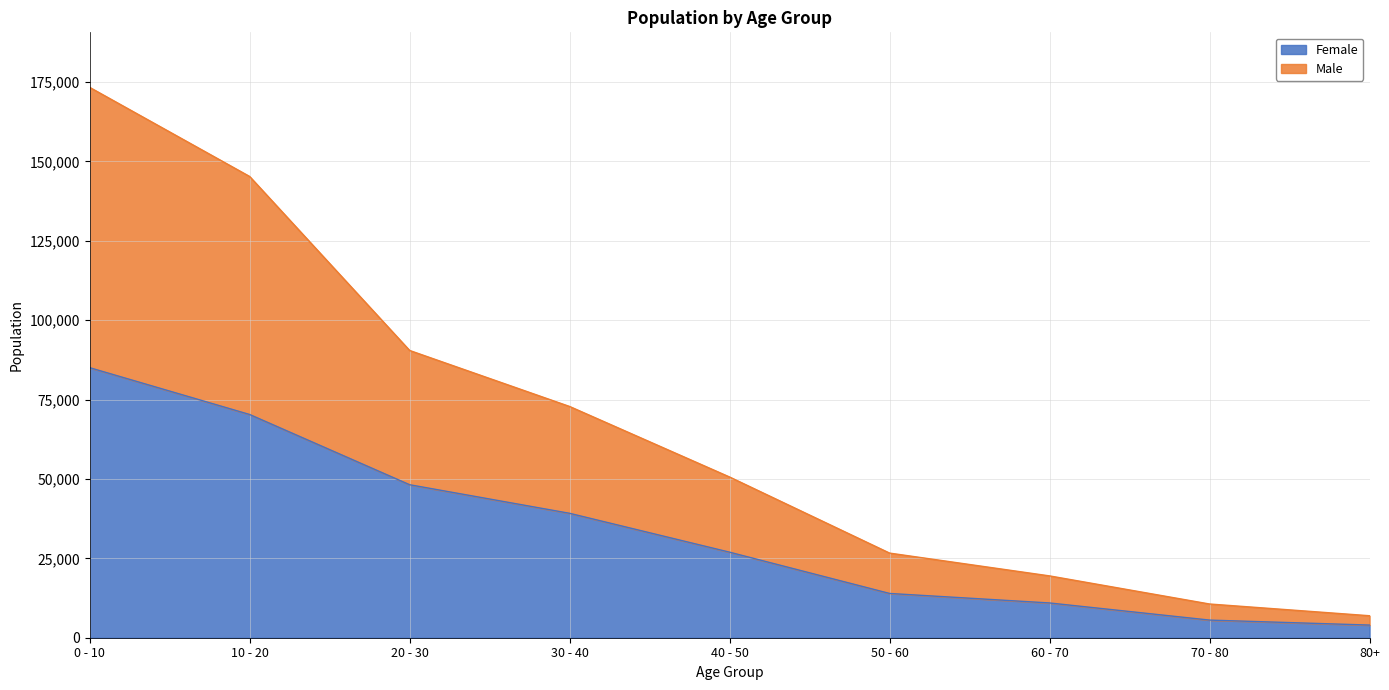

What is the sum of all Female values?

304021